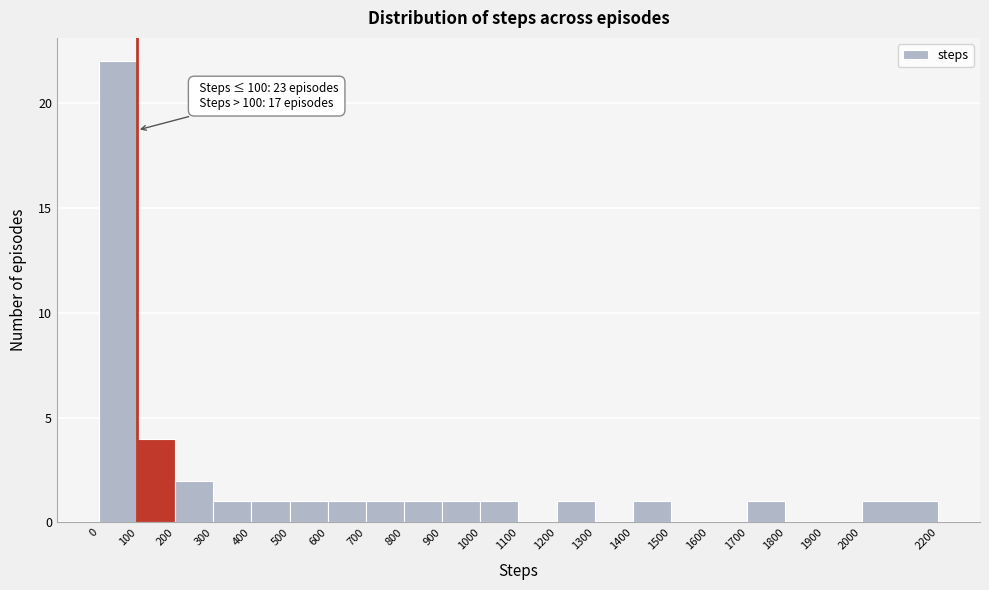

Over which range of the x-axis is the bar tallest?

0 to 100